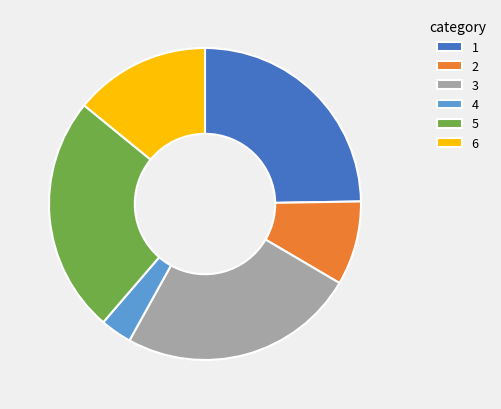

Is there a majority slice in this chart?

No